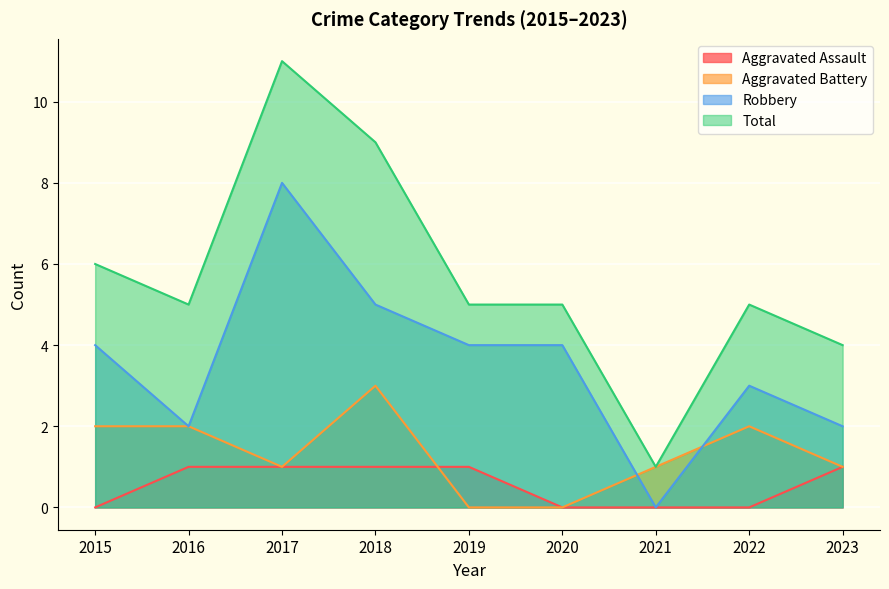

Reading left to right, what are all the values shown in this chart?

Aggravated Assault: 2015=0	2016=1	2017=1	2018=1	2019=1	2020=0	2021=0	2022=0	2023=1
Aggravated Battery: 2015=2	2016=2	2017=1	2018=3	2019=0	2020=0	2021=1	2022=2	2023=1
Robbery: 2015=4	2016=2	2017=8	2018=5	2019=4	2020=4	2021=0	2022=3	2023=2
Total: 2015=6	2016=5	2017=11	2018=9	2019=5	2020=5	2021=1	2022=5	2023=4